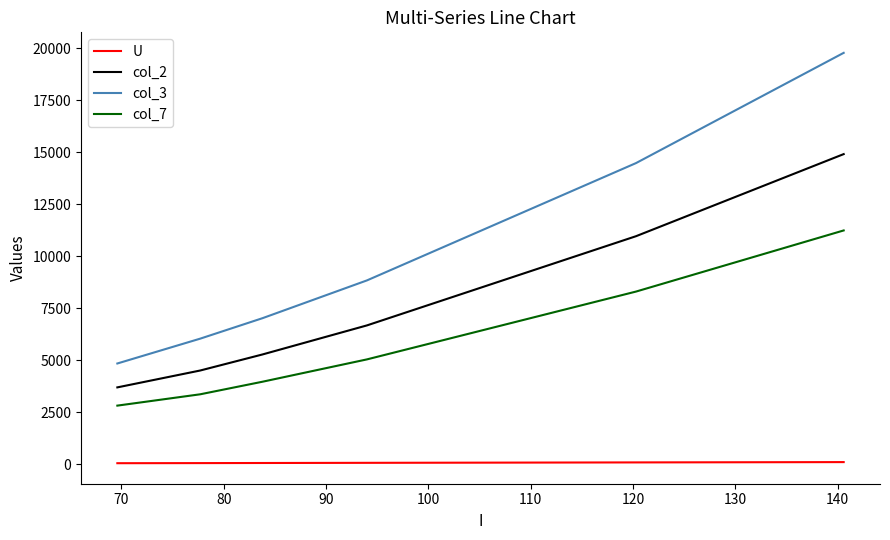

Which series has the widest spread of values?

col_3